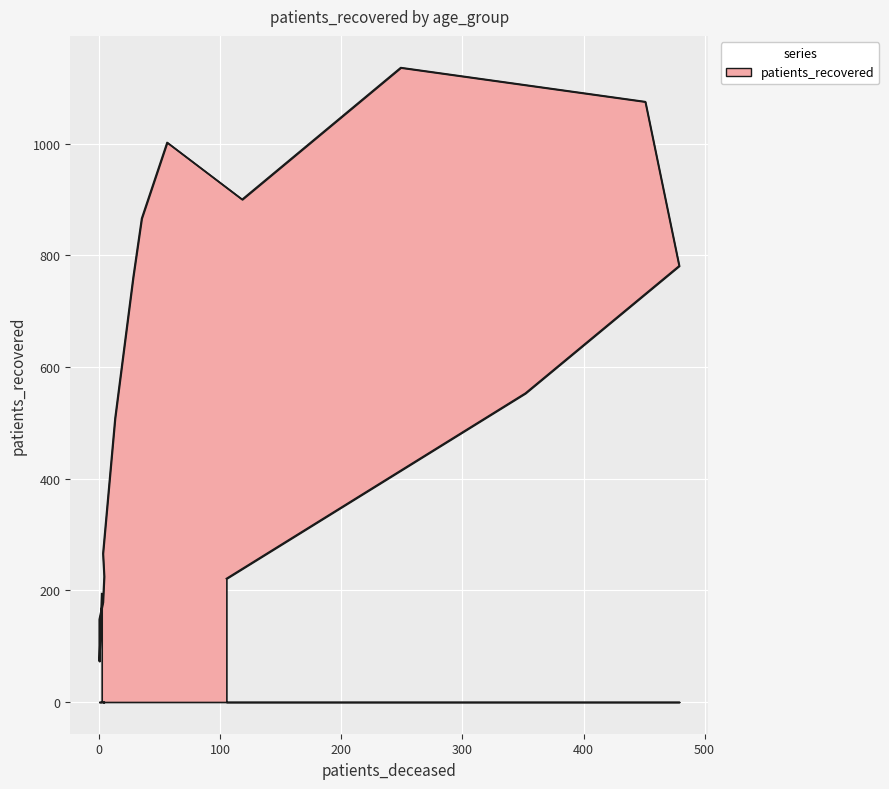

Does the chart display data point markers on the line(s)?

No